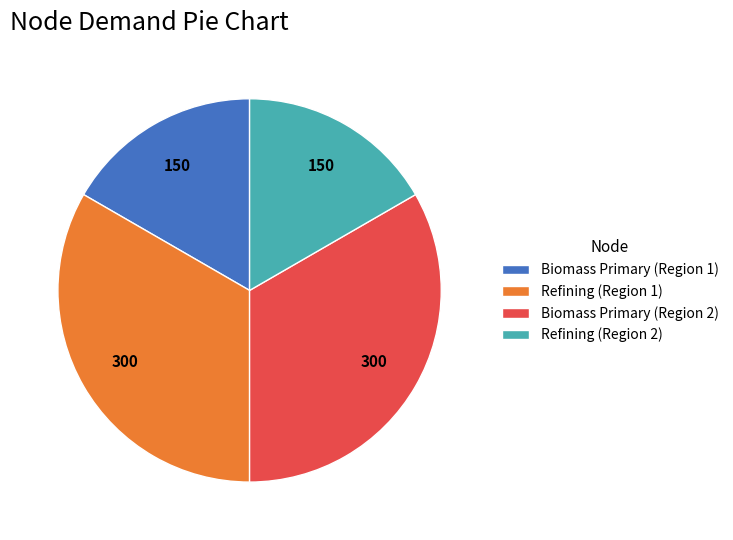

Is there a majority slice in this chart?

No